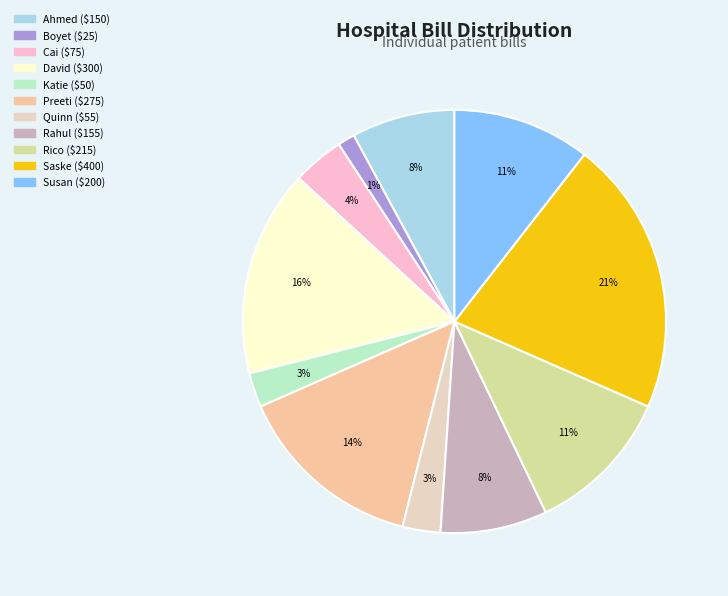

Is there a majority slice in this chart?

No